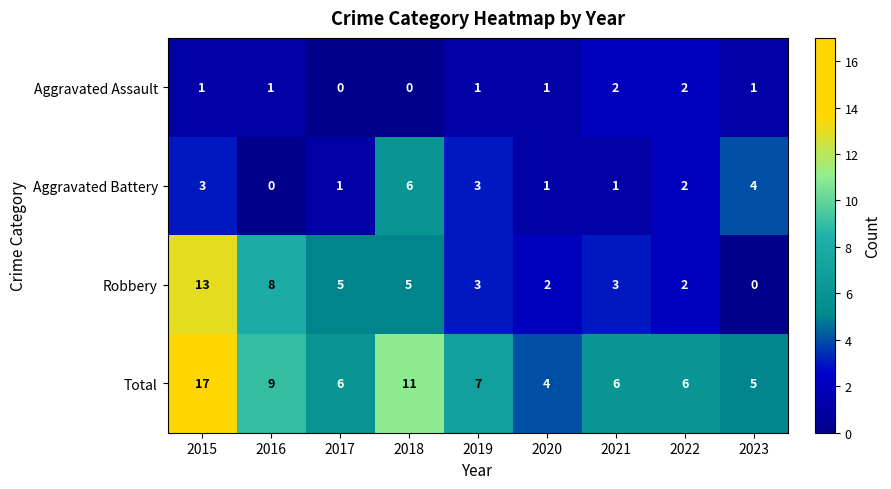

At which label does Total first exceed 6?

2015